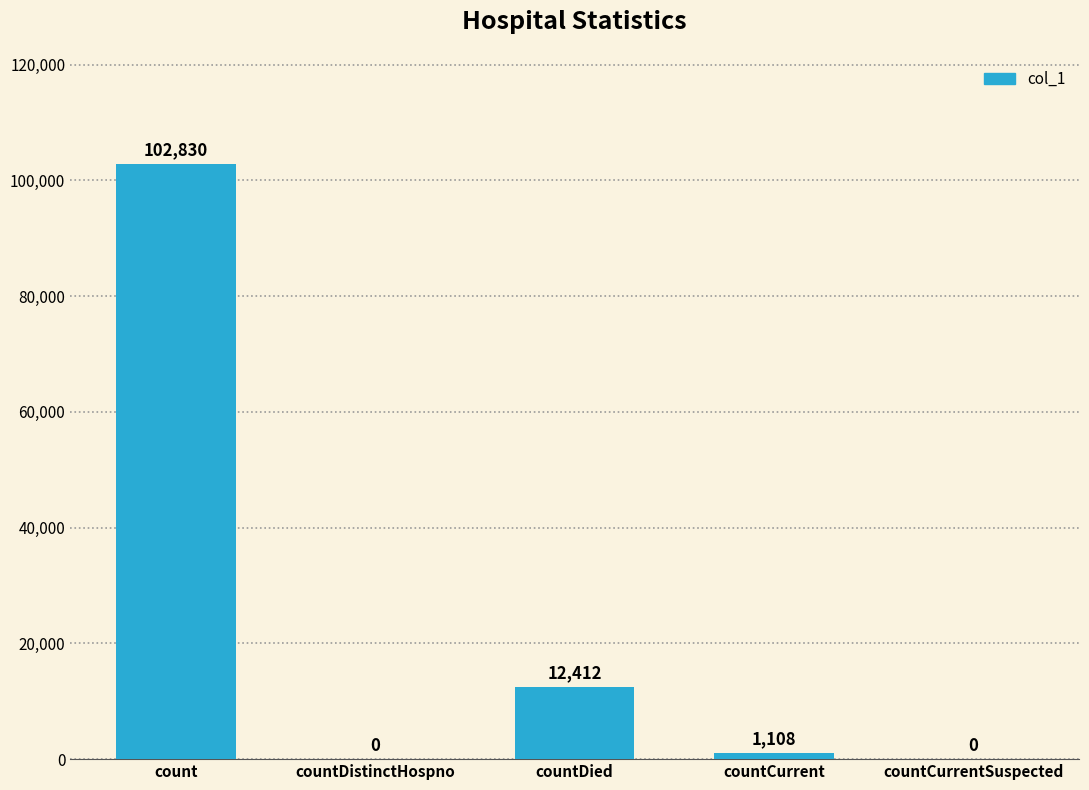

The value at countDistinctHospno is 0. True or false?

True